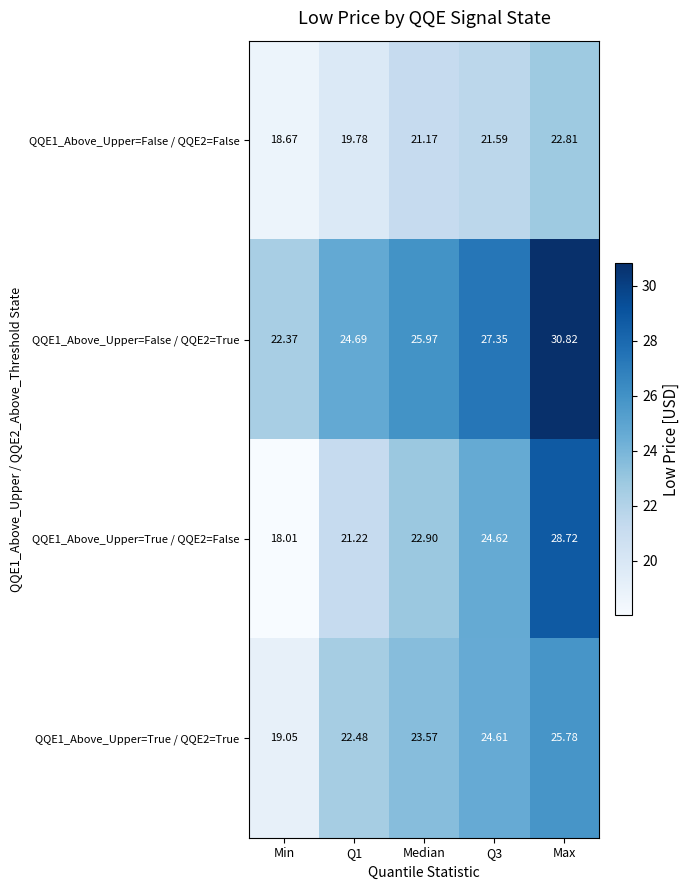

Which category has the lowest value in the QQE1_Above_Upper=True / QQE2=False series?

Min